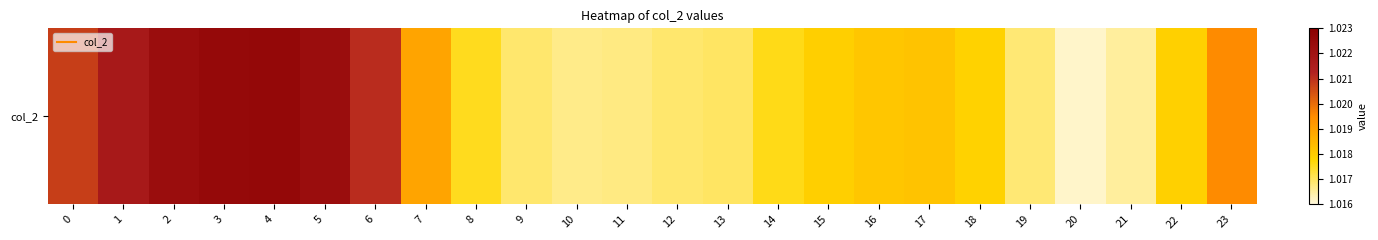

Which label corresponds to the smallest value in the chart?

20